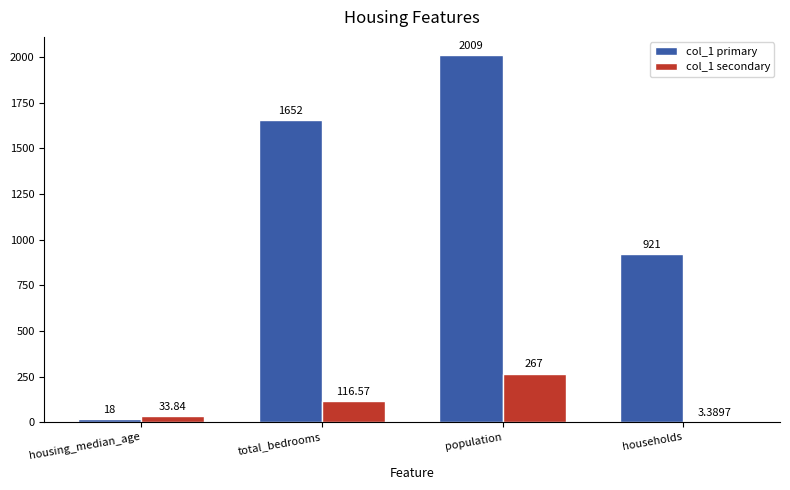

Between housing_median_age and total_bedrooms, which series saw the biggest shift?

col_1 primary